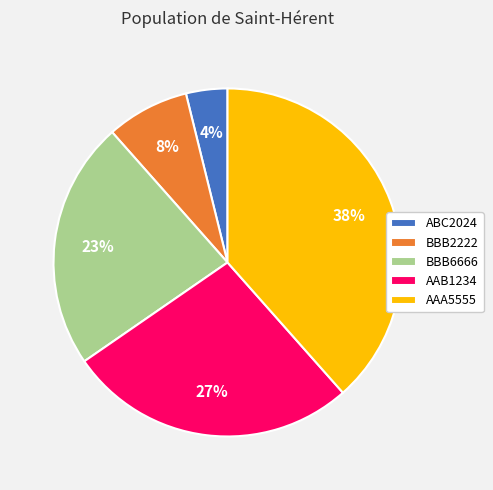

How many segments does this pie chart have?

5